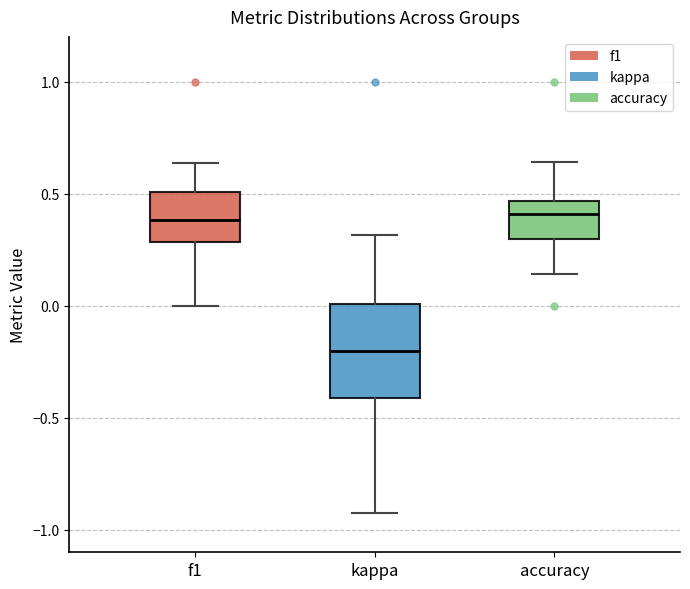

Reading left to right, transcribe this box plot: for each box, give where its median line is, the range the box spans, and where its two whiskers end, as read against the y-axis. The values are not printed on the chart, so give them approximately, as read against the axis.

f1: median 0.40, box 0.30 to 0.50, whiskers 0.00 to 0.65
kappa: median -0.20, box -0.40 to 0.00, whiskers -0.90 to 0.30
accuracy: median 0.40, box 0.30 to 0.45, whiskers 0.15 to 0.65